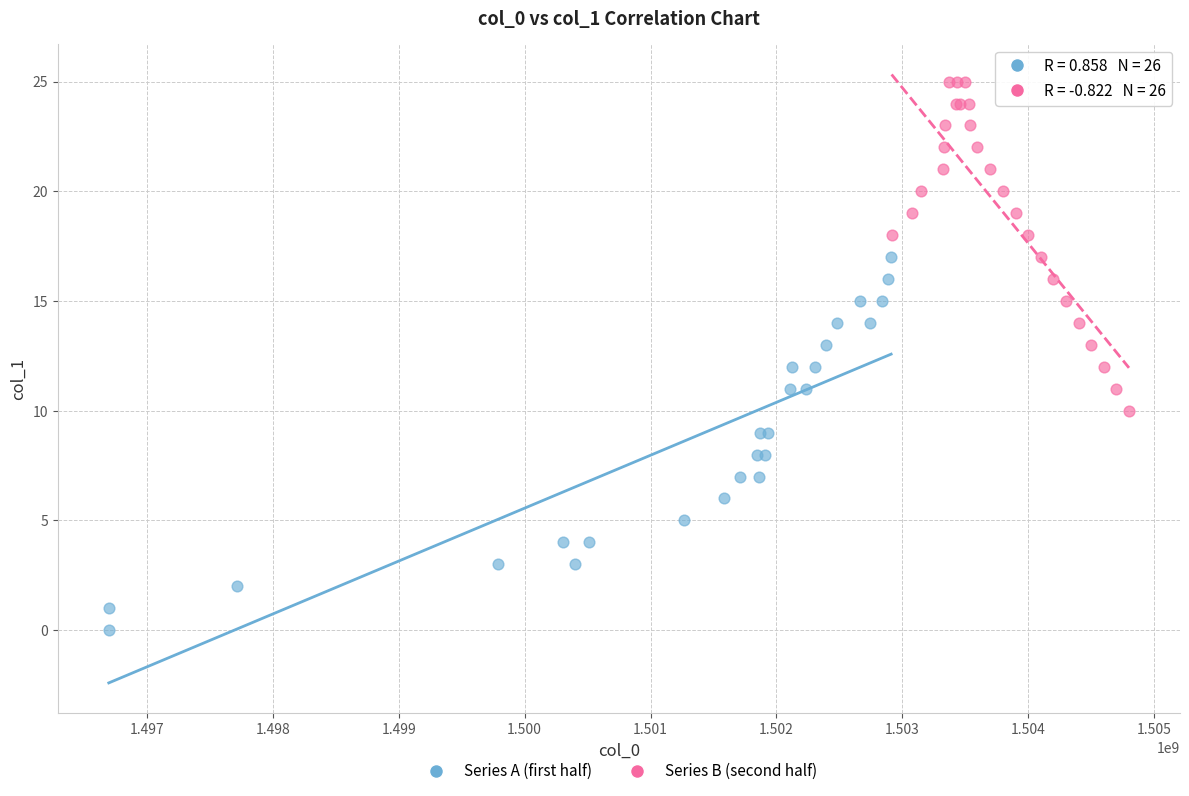

Which series contains the highest Y value?

Series B (second half)